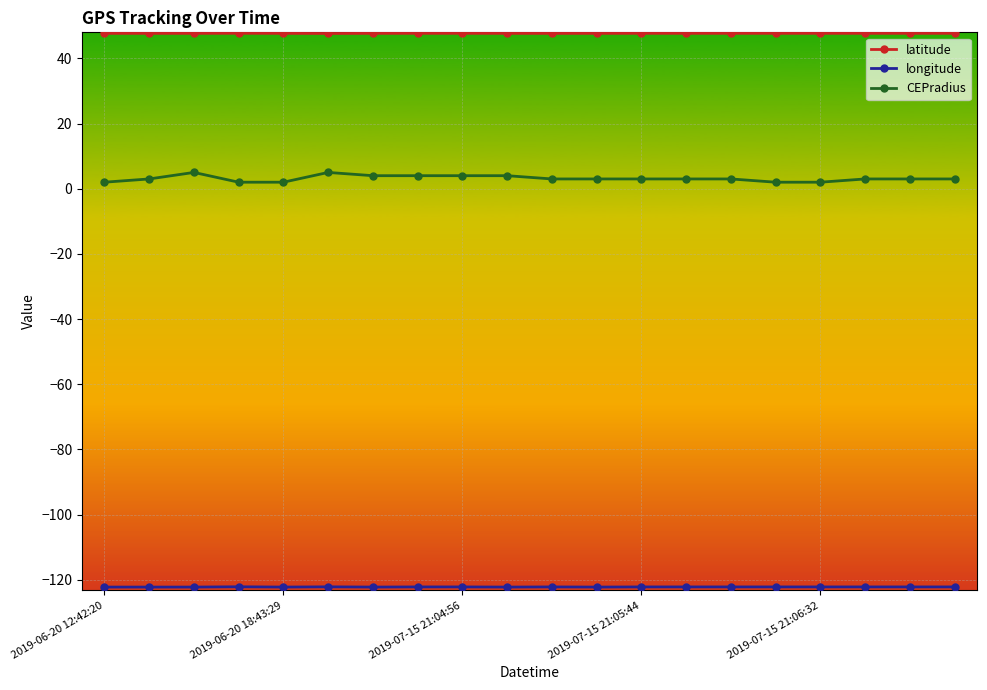

What is the sum of all CEPradius values?

63.0